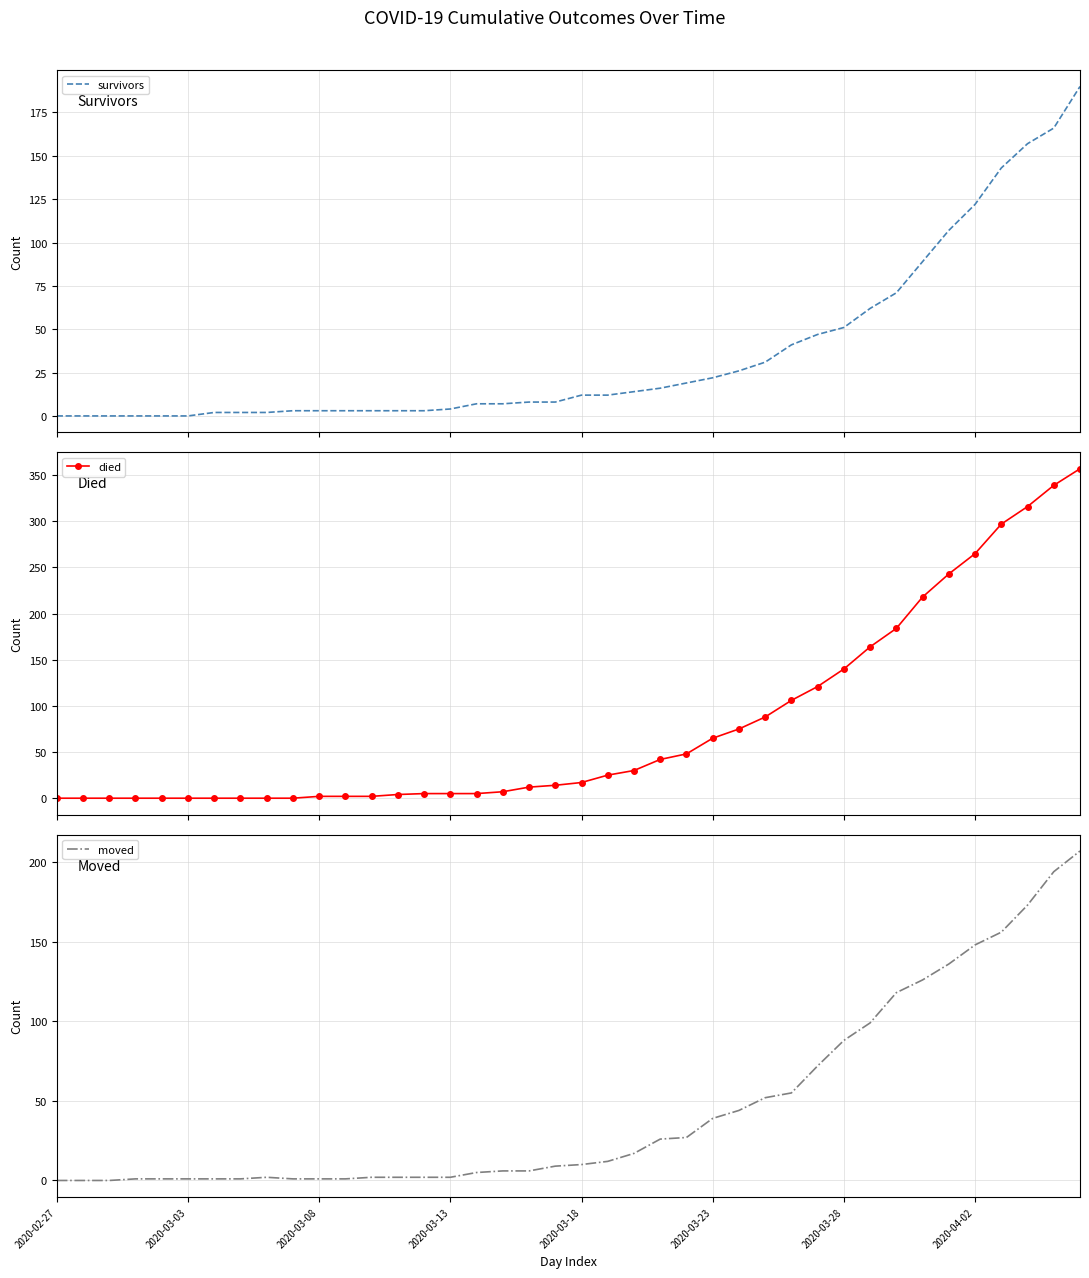

How many times do moved and survivors cross each other?

3